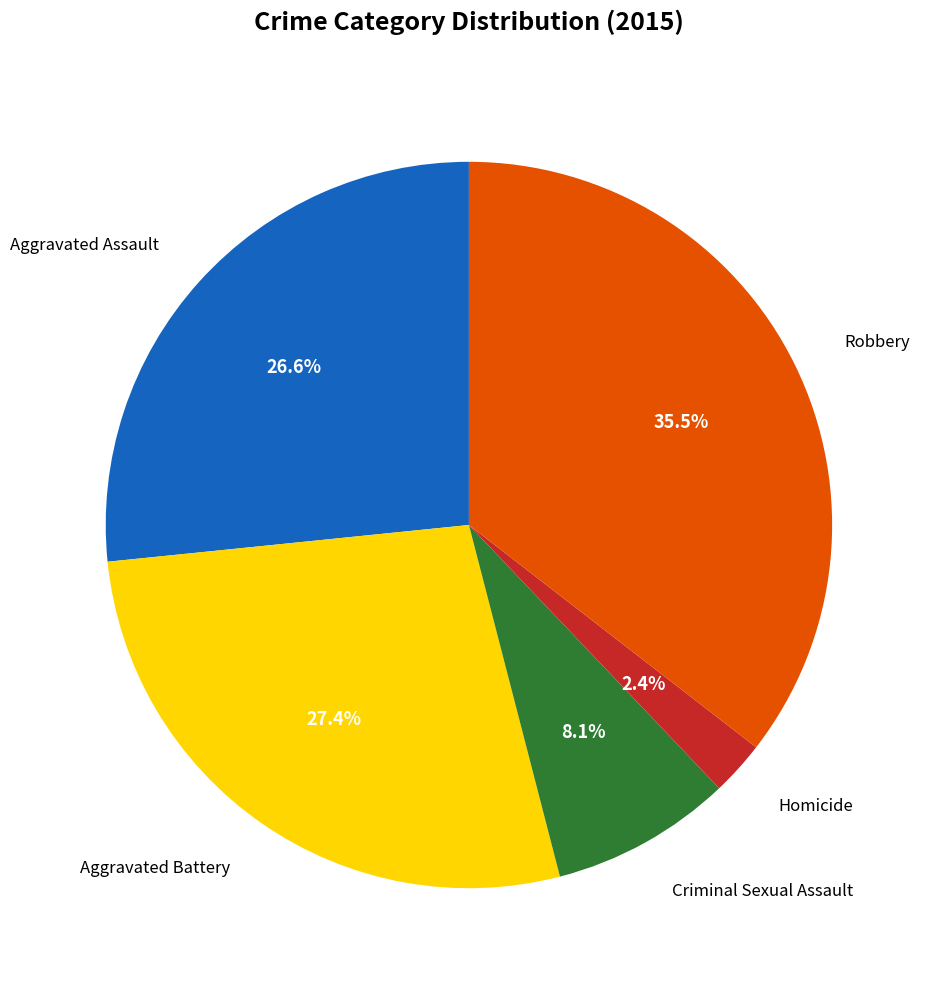

Is there any slice that represents more than half of the pie?

No